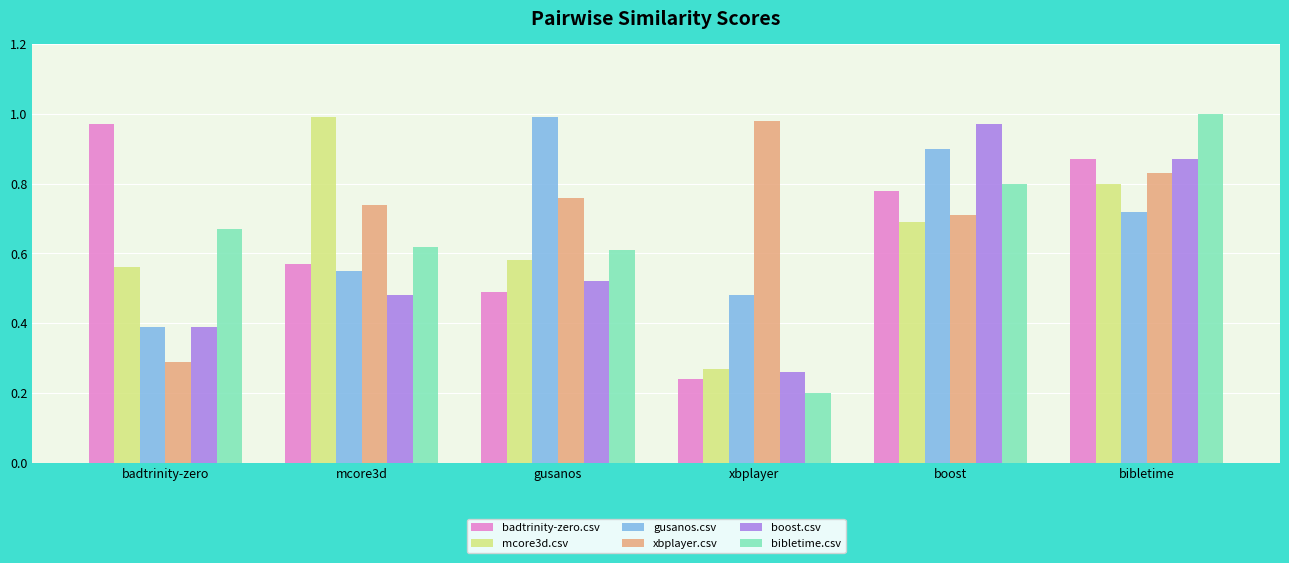

What is the difference between the second highest and second lowest values in the badtrinity-zero.csv series?

0.4